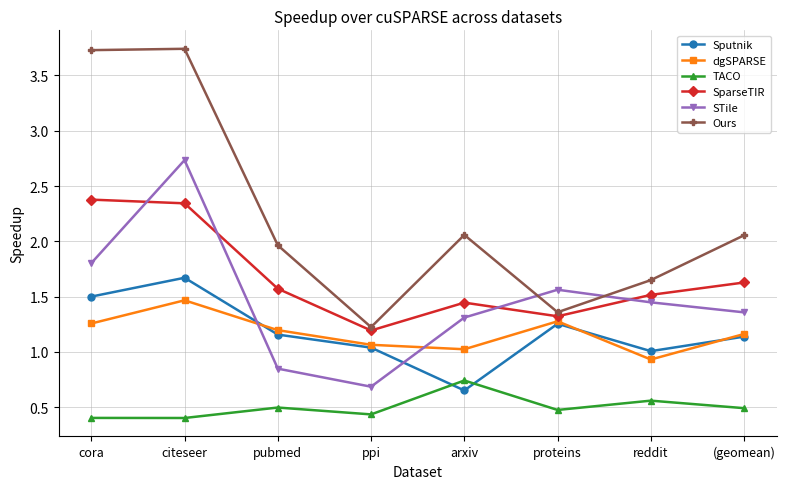

Between which two adjacent categories do STile and Sputnik first intersect?

citeseer and pubmed